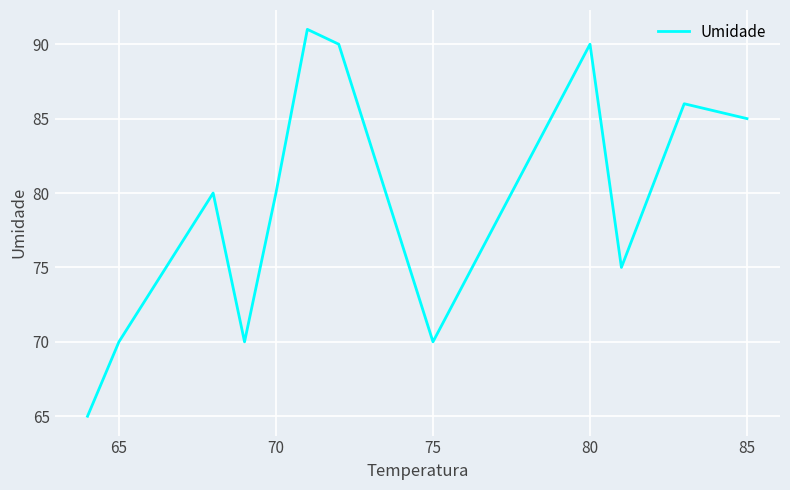

True or false: the data has more than 2 interior local peaks.

True